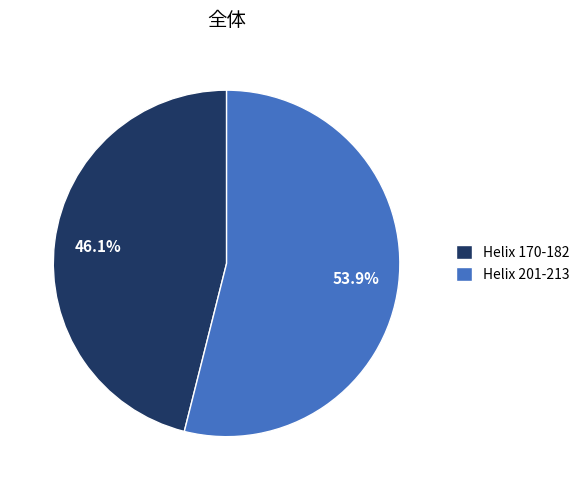

What is the largest slice in the pie chart?

Helix 201-213